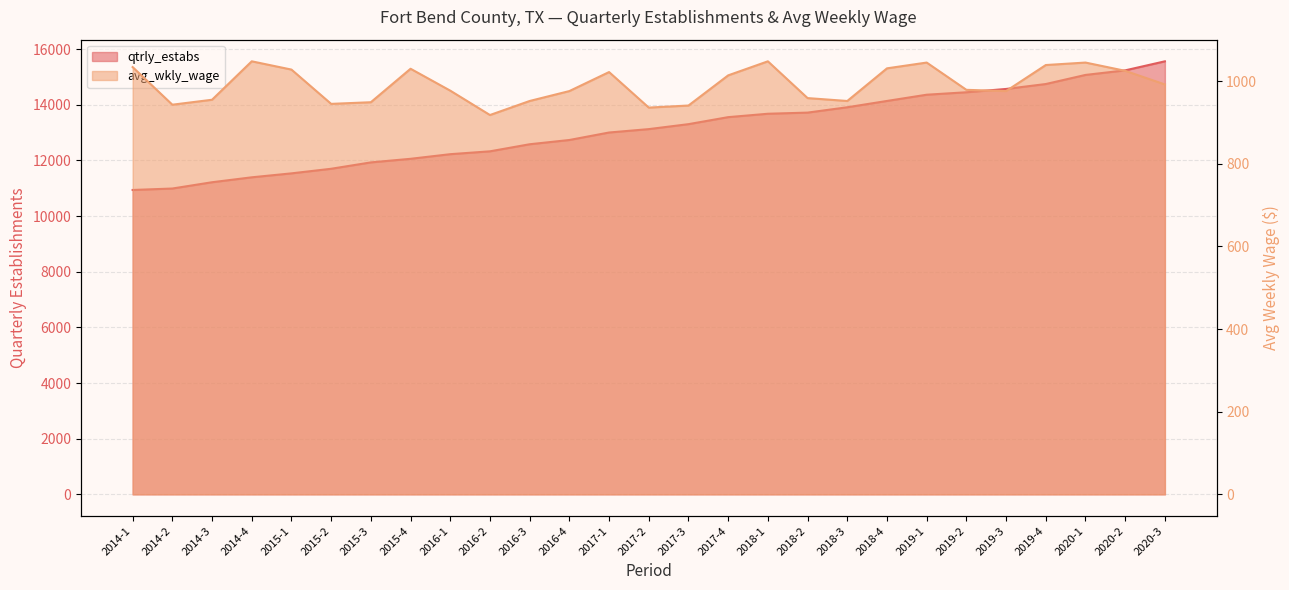

True or false: avg_wkly_wage and qtrly_estabs intersect in this chart.

False